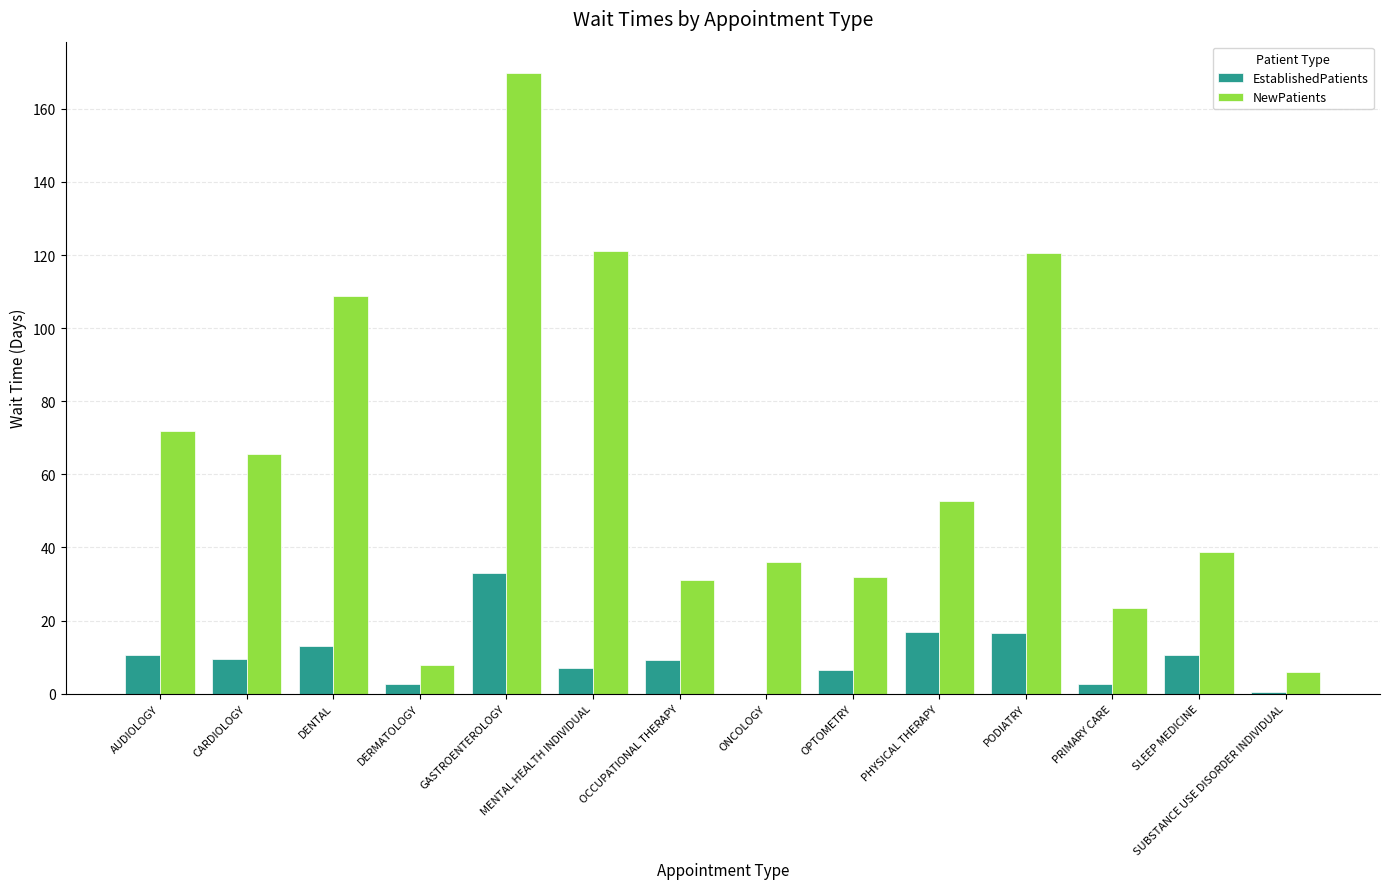

Which series has the widest spread of values?

NewPatients